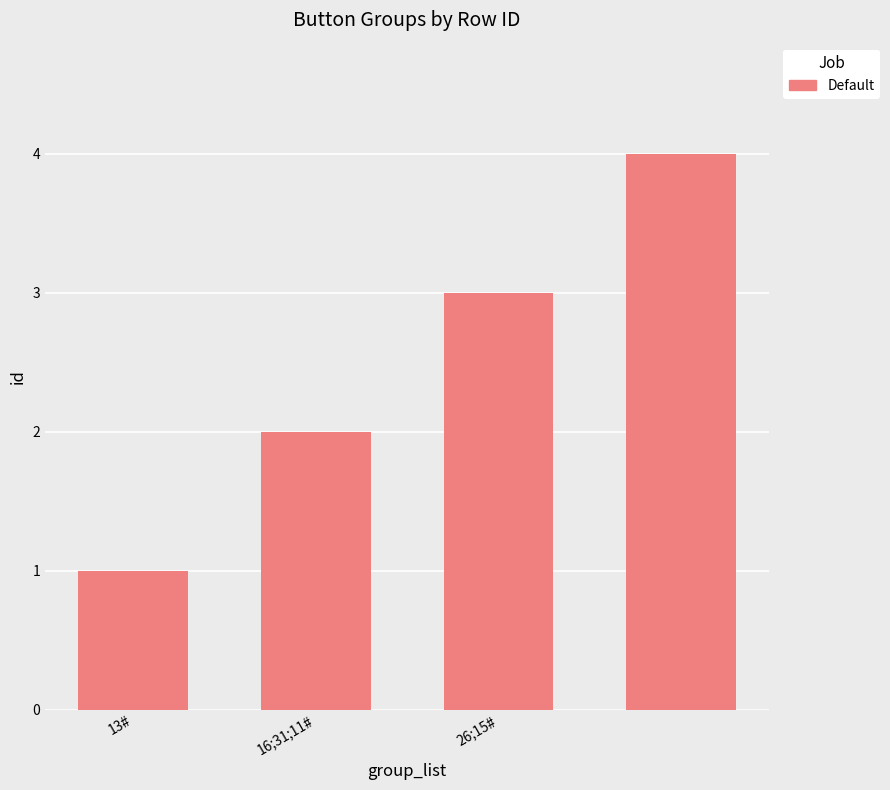

How many values are below 3?

2